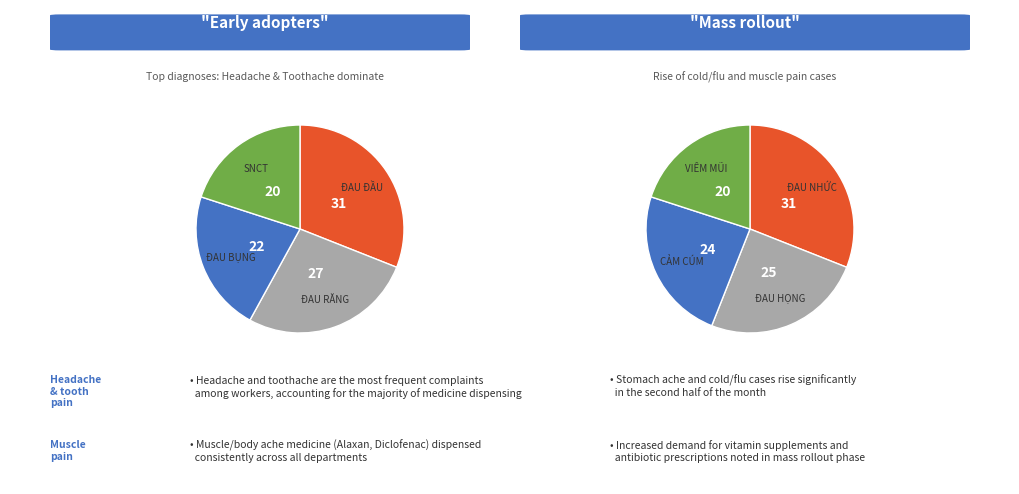

Does ĐAU ĐẦU represent more than half of the total?

No